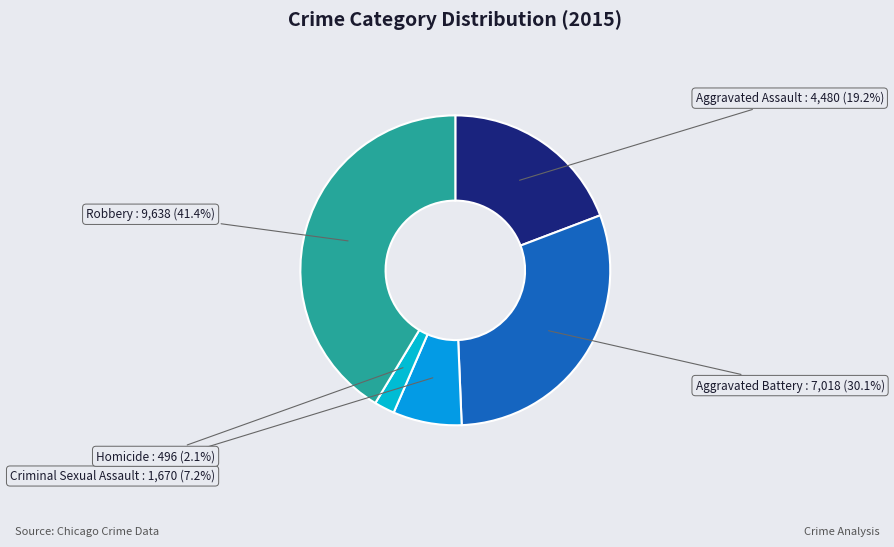

Does any single category account for the majority?

No